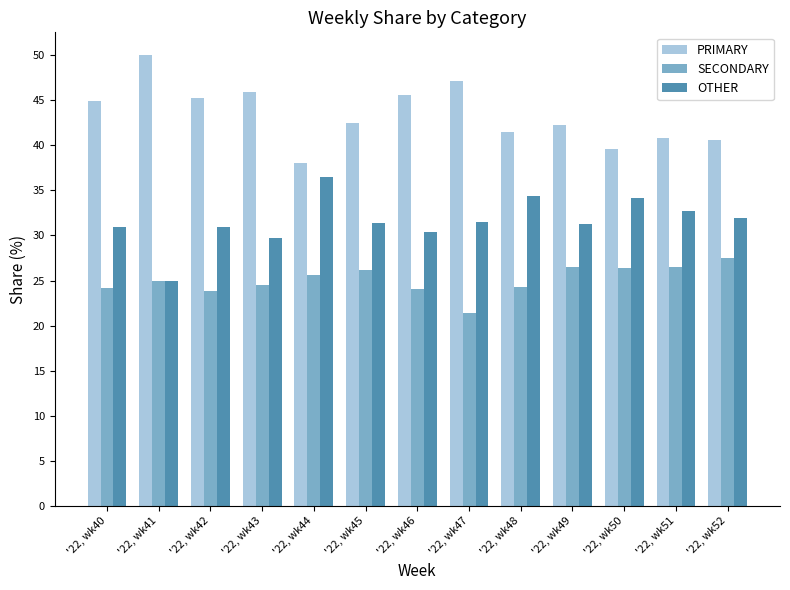

What is the highest value of the SECONDARY series?

27.5